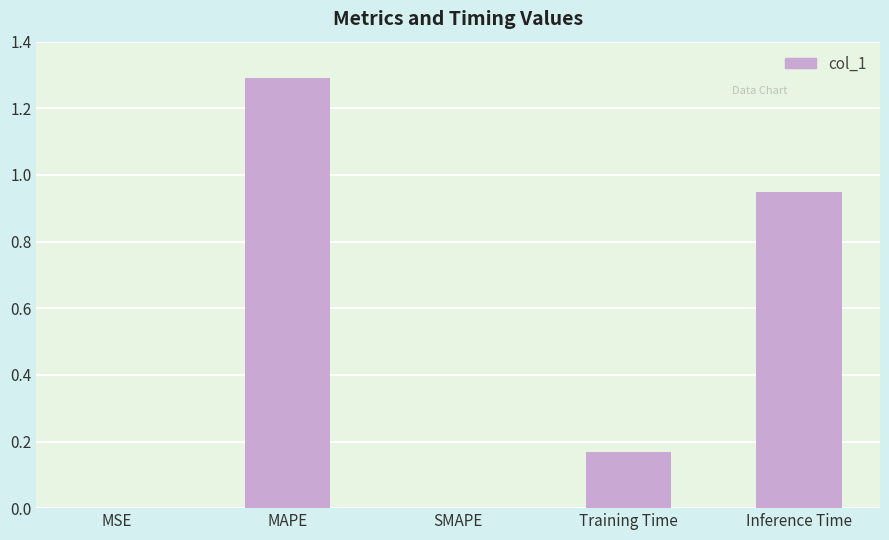

What value does the data have at MAPE?

1.3